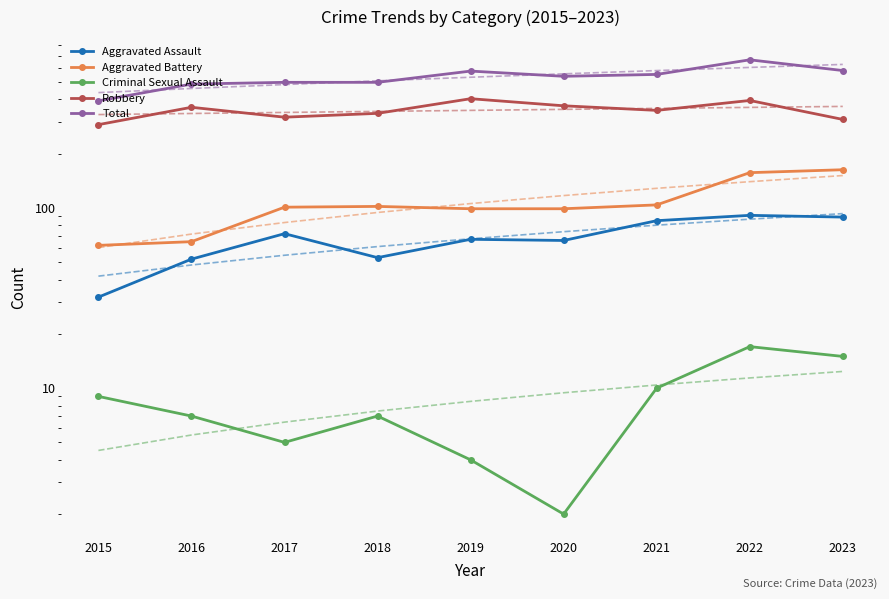

At which label does Aggravated Assault reach its minimum?

2015